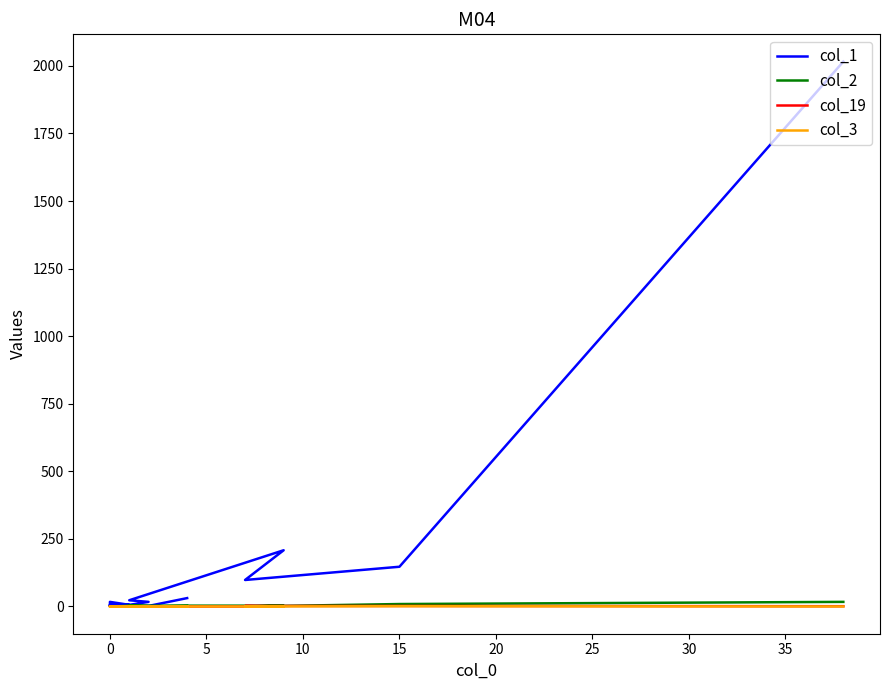

What is the greatest value displayed?

2016